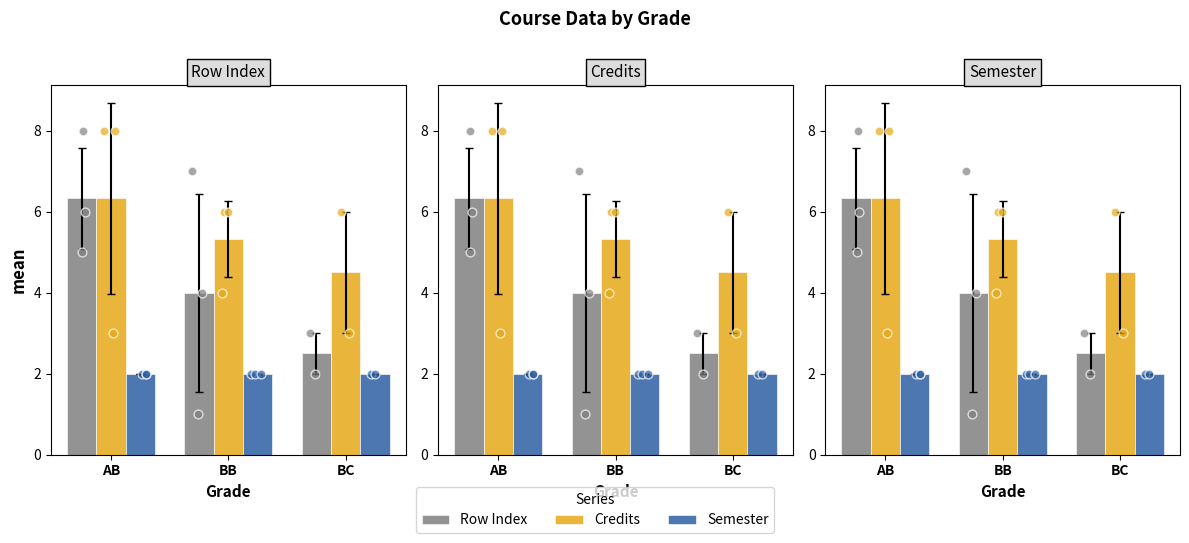

Which series has the largest Y range (max minus min)?

Row Index